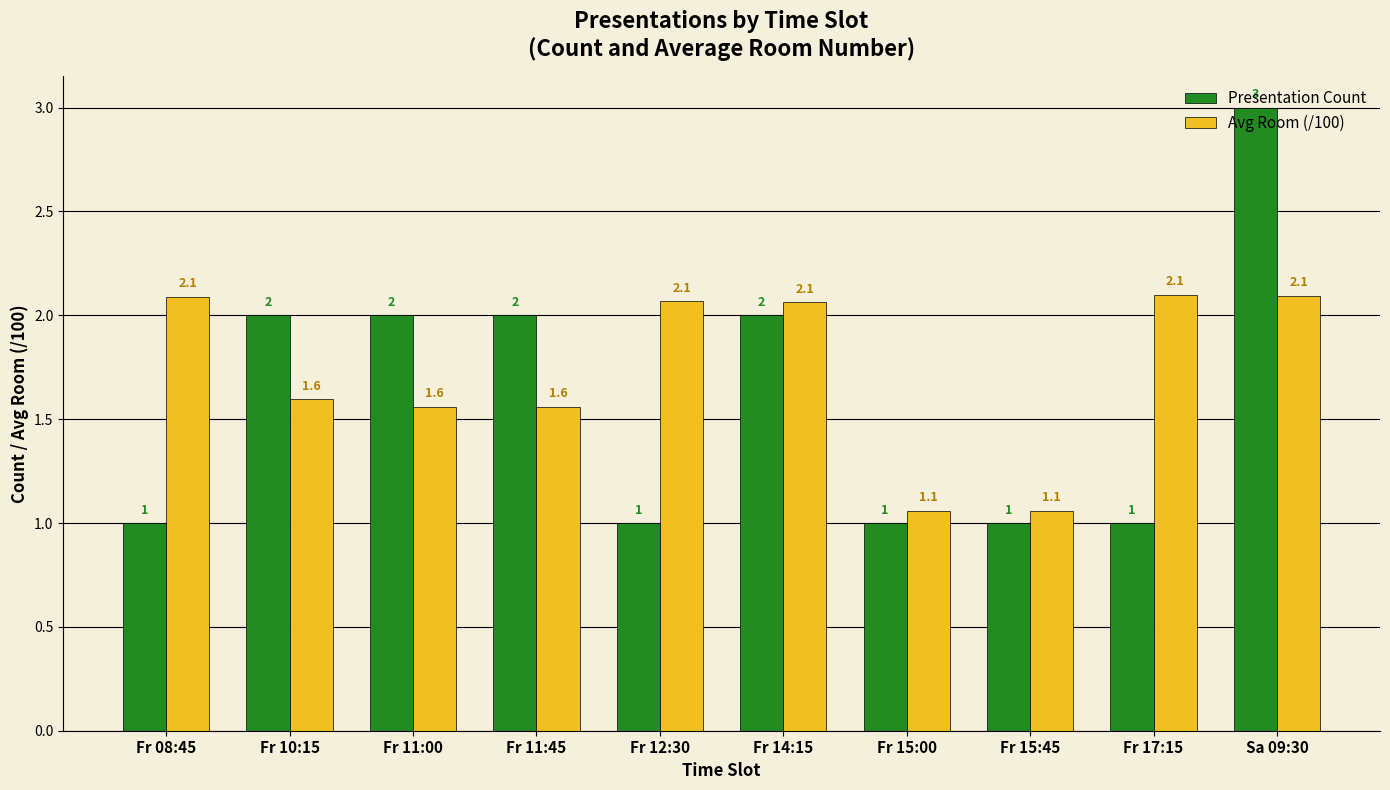

Which series has the widest spread of values?

Presentation Count